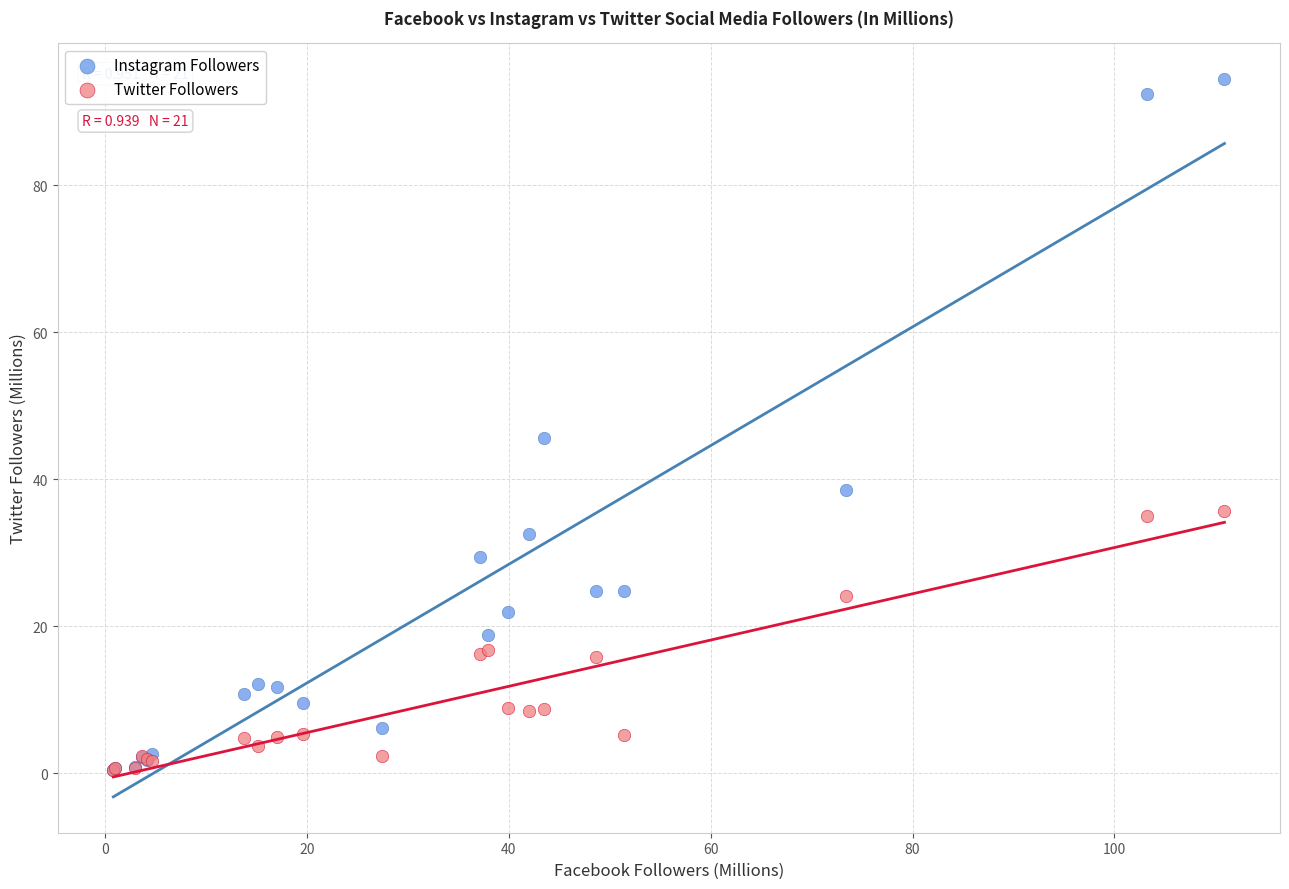

Across all series, what Y value is closest to 47?

45.6